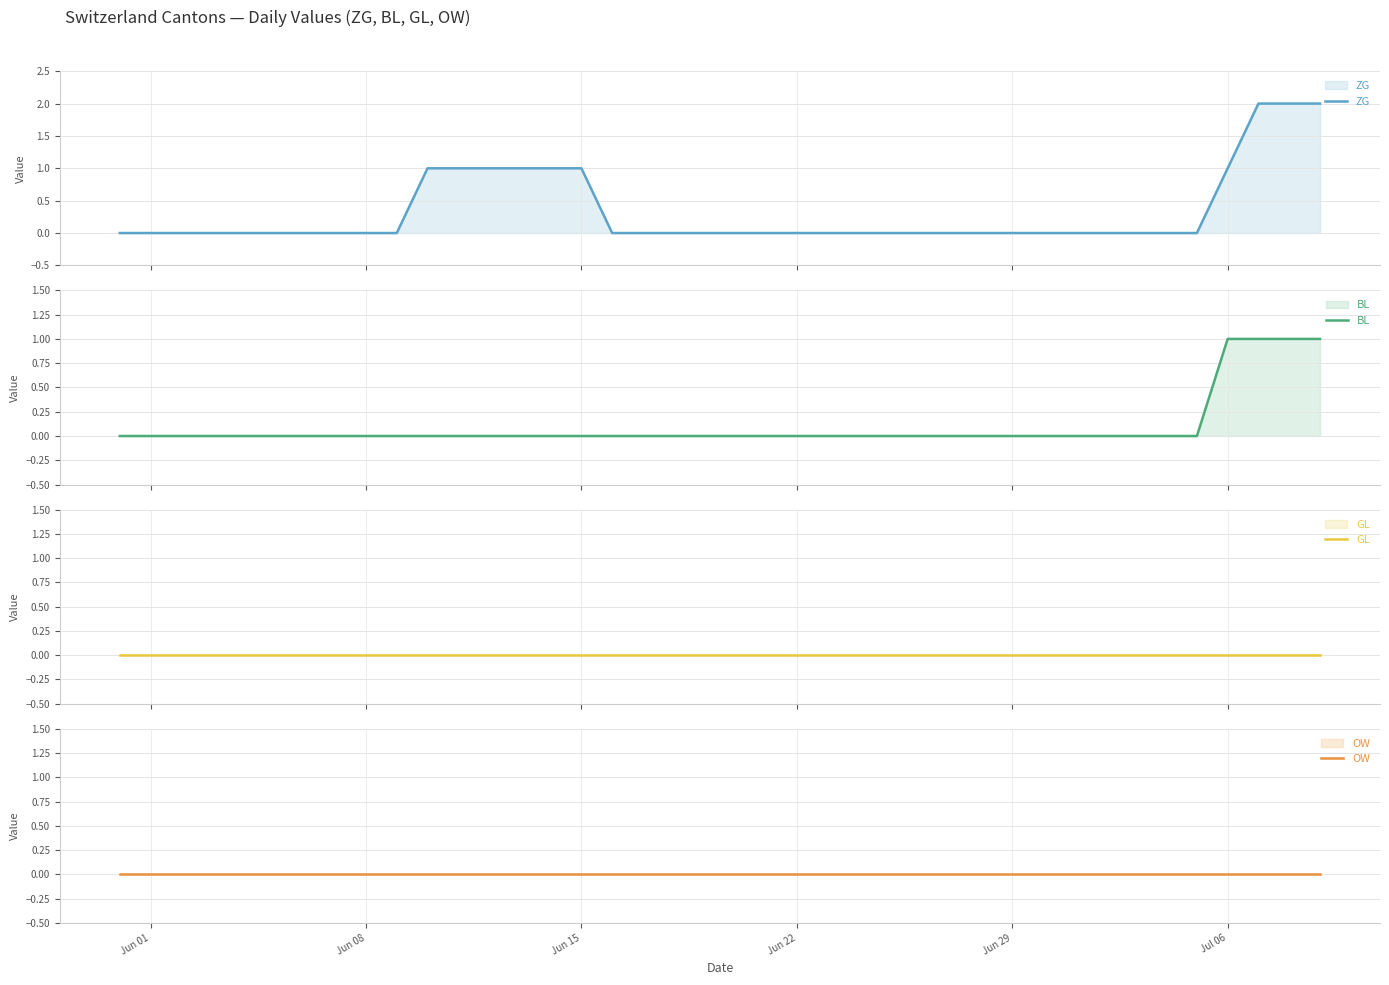

True or false: ZG and GL intersect in this chart.

False